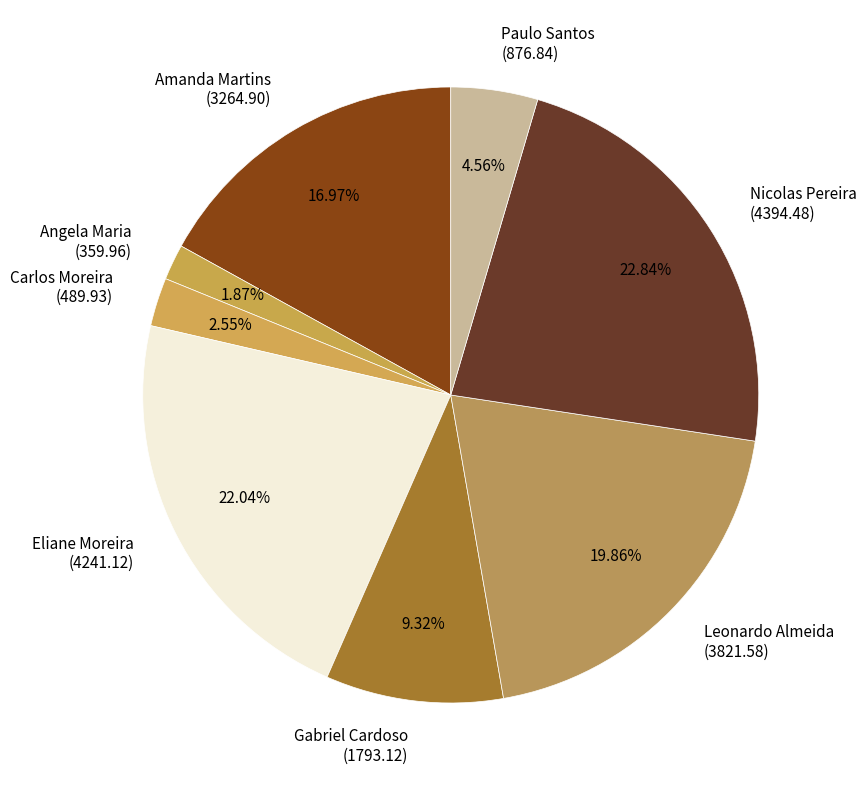

Which category has the smallest portion of the pie?

Angela Maria